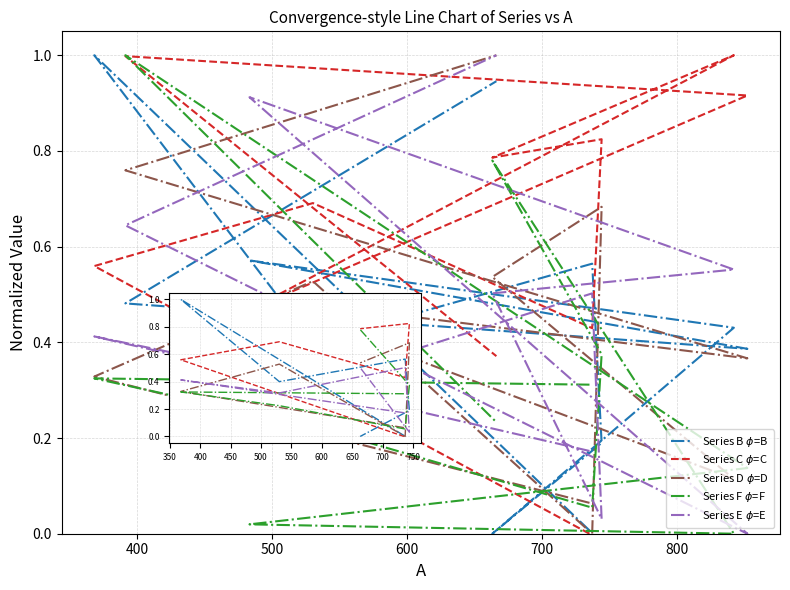

What is the average value of the Series B $\phi$=B series?

0.5